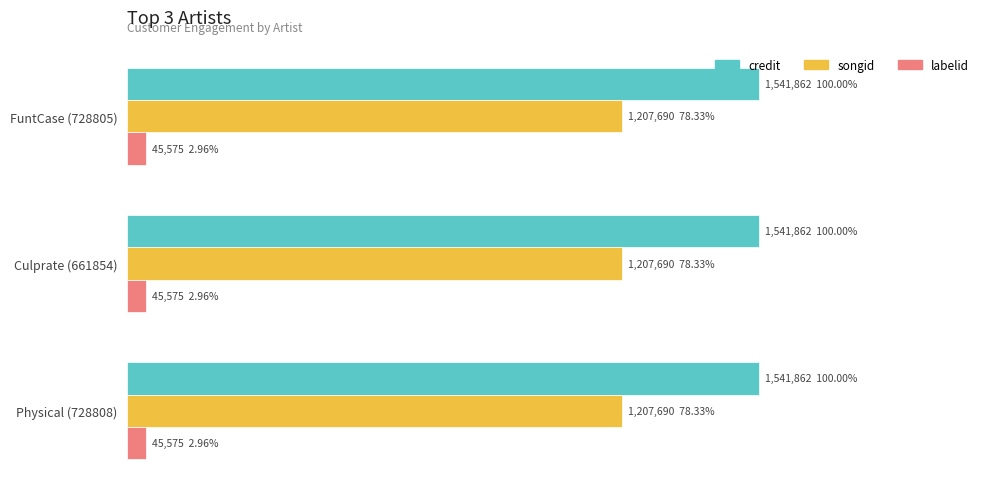

What are all the series names shown in the legend?

credit, songid, labelid